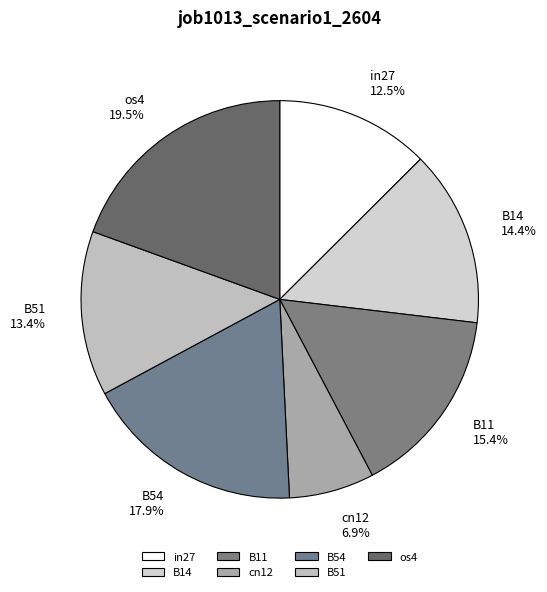

Combined, what portion of the pie is B11 and B51?

28.8%